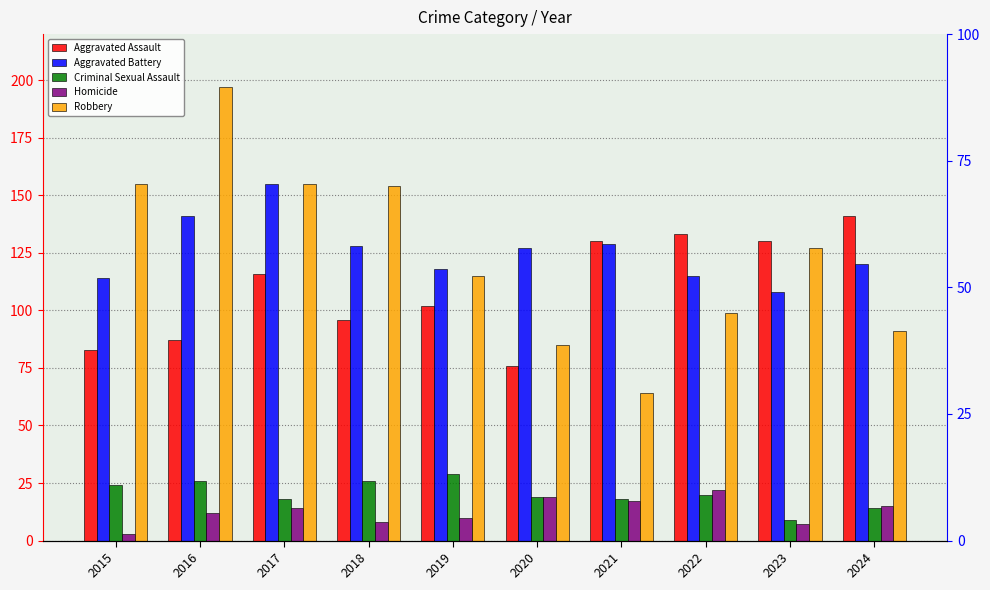

What is the total value across all series at 2017?

458